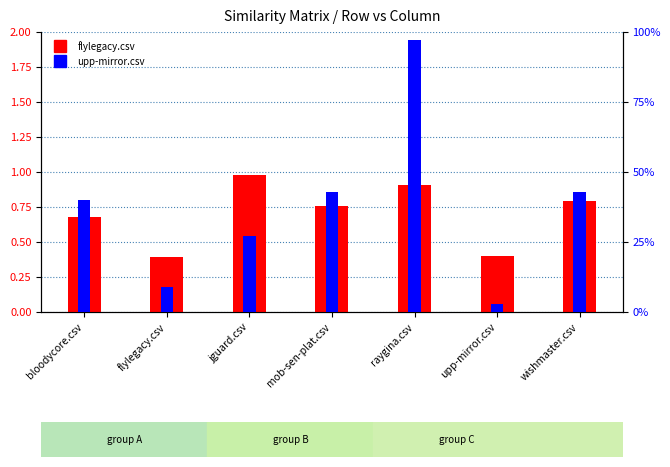

What is the average value of the flylegacy.csv series?

0.7